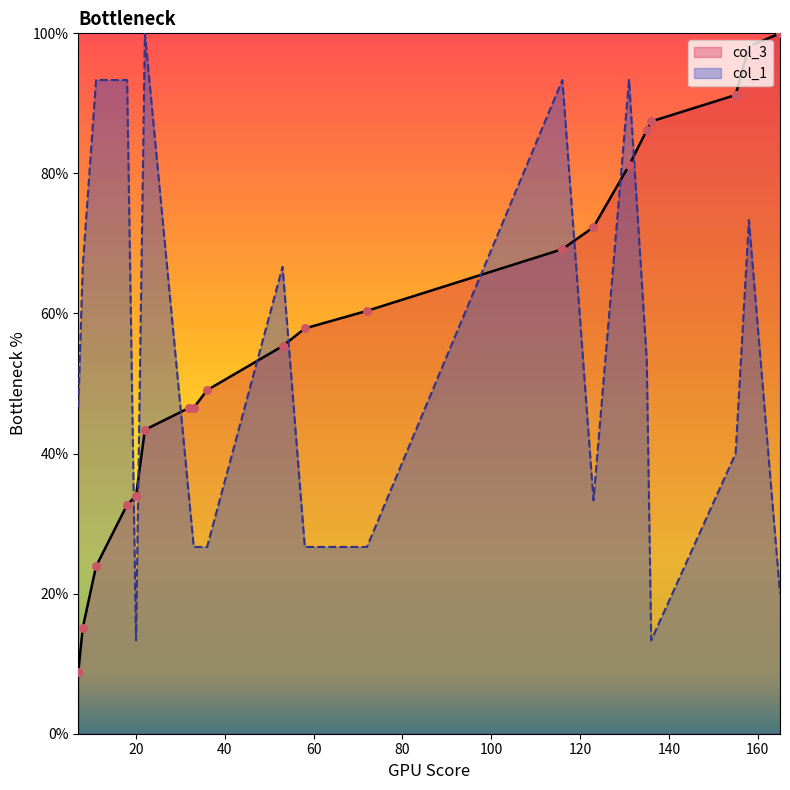

Which series has the largest total across all categories?

col_3